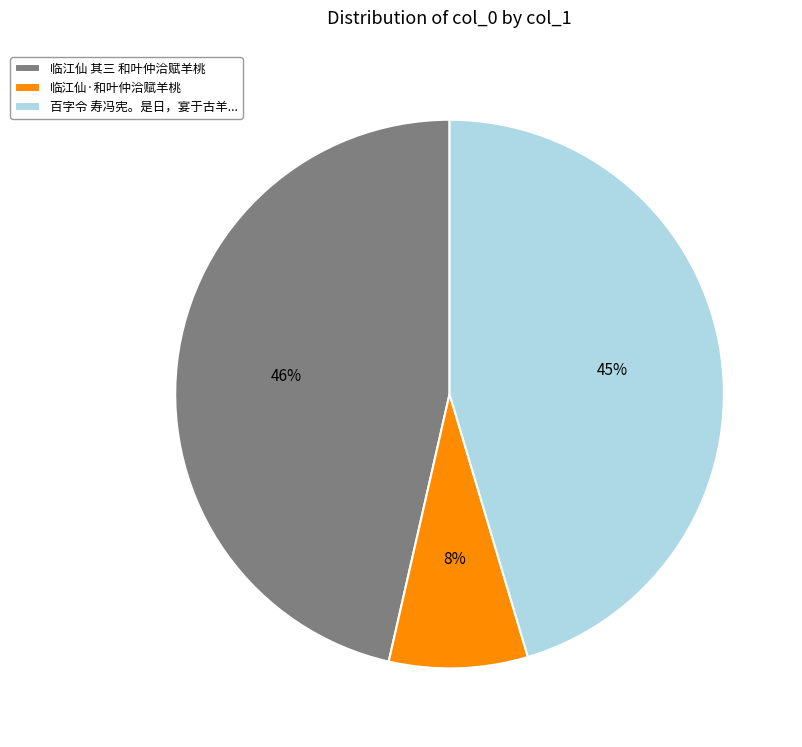

To the nearest percent, what is the difference between the largest and smallest slice percentages?

38%